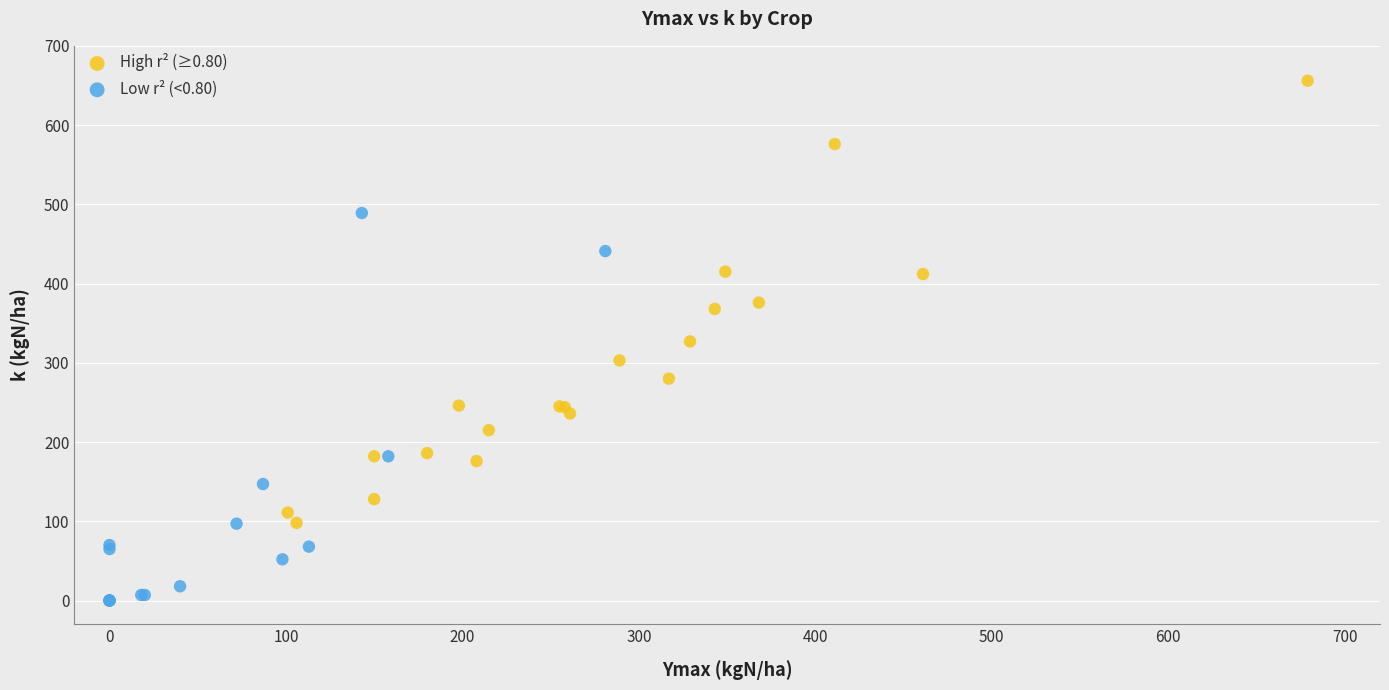

Which series reaches the maximum Y coordinate?

High r² (≥0.80)